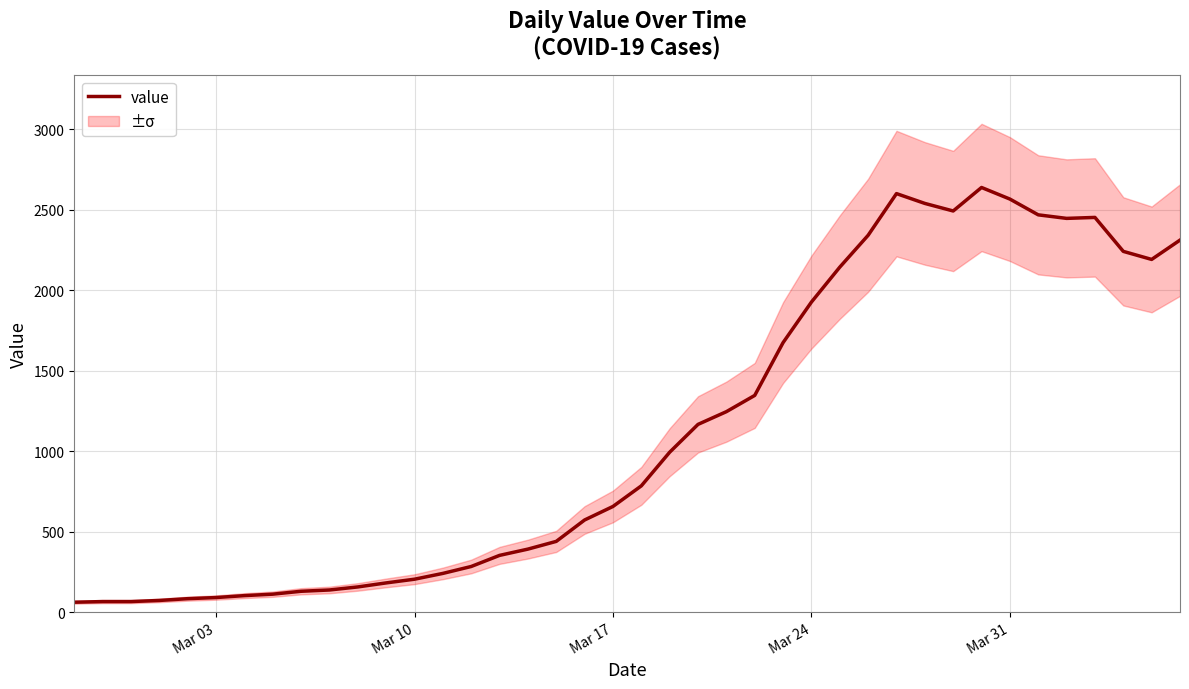

What is the value of the 37th point from the left?

2452